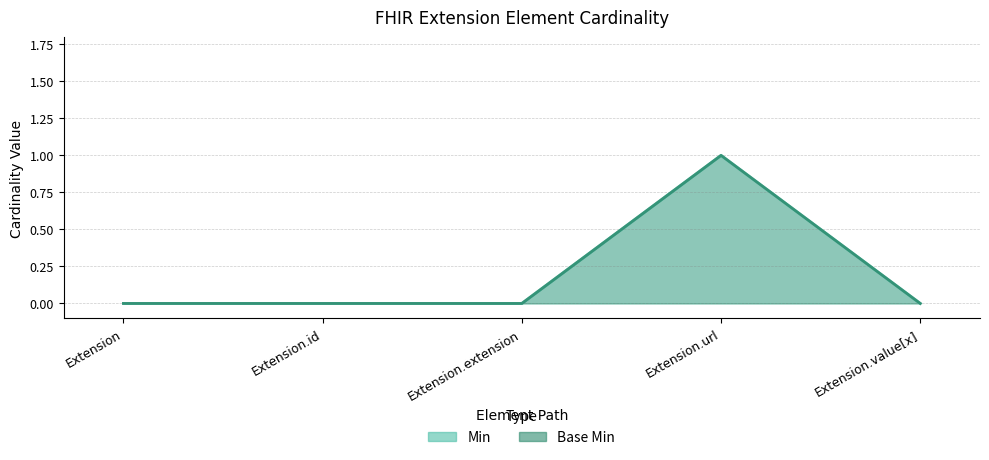

The value of Min at Extension.id is 0. True or false?

True